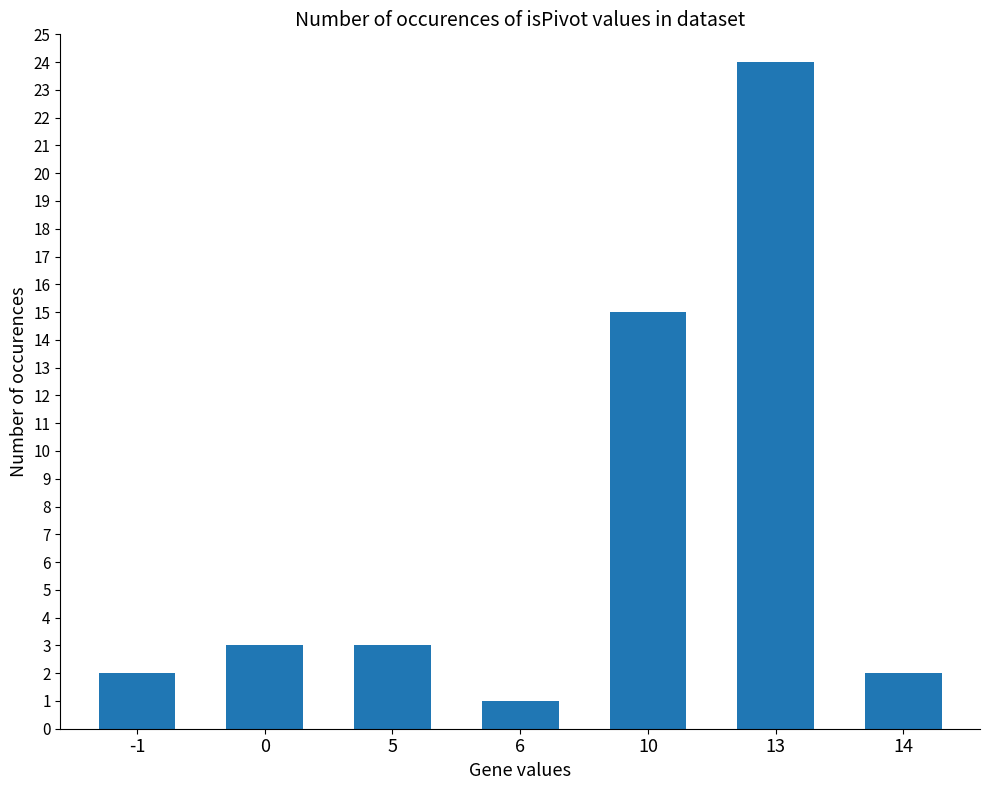

Is it true that the value at 10 is 15?

True